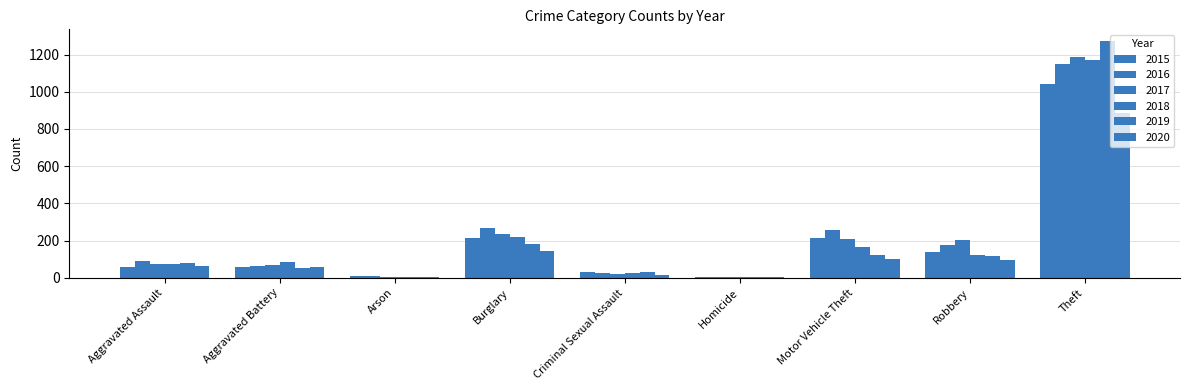

Are the bars horizontal?

No